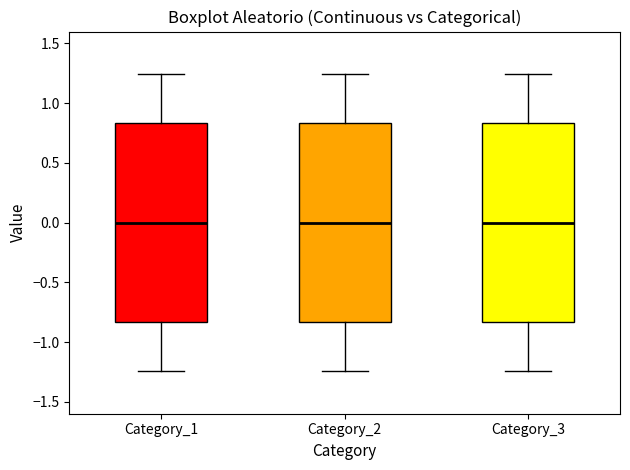

Reading left to right, read every box against the y-axis: the position of its median line, the range the box covers, and the ends of its whiskers. The values are not printed on the chart, so give them approximately, as read against the axis.

Category_1: median 0.00, box -0.85 to 0.85, whiskers -1.25 to 1.25
Category_2: median 0.00, box -0.85 to 0.85, whiskers -1.25 to 1.25
Category_3: median 0.00, box -0.85 to 0.85, whiskers -1.25 to 1.25